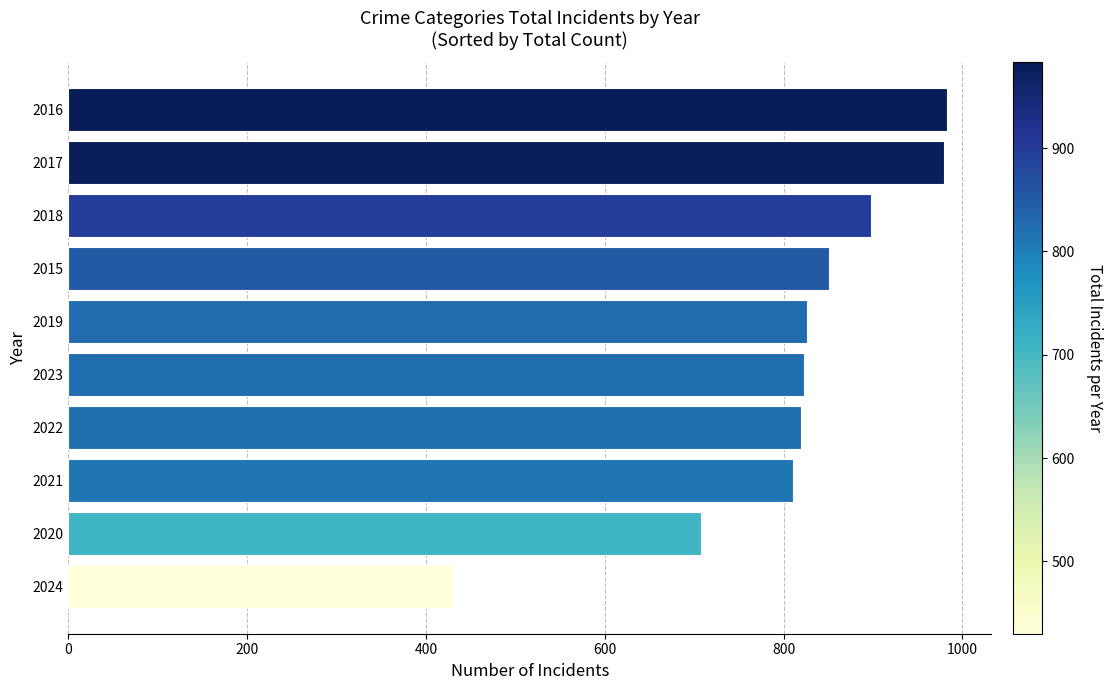

Is it true that the value at 2021 is 811?

True